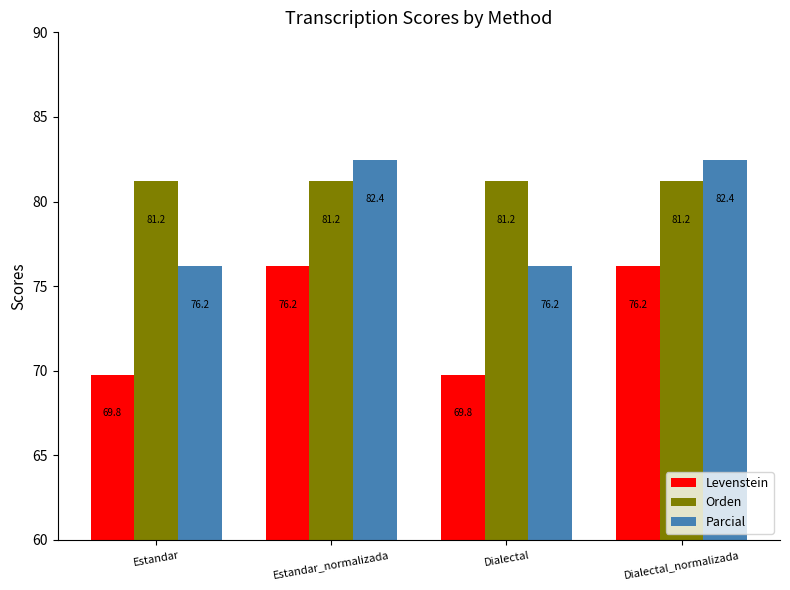

How many bars are there in total?

12